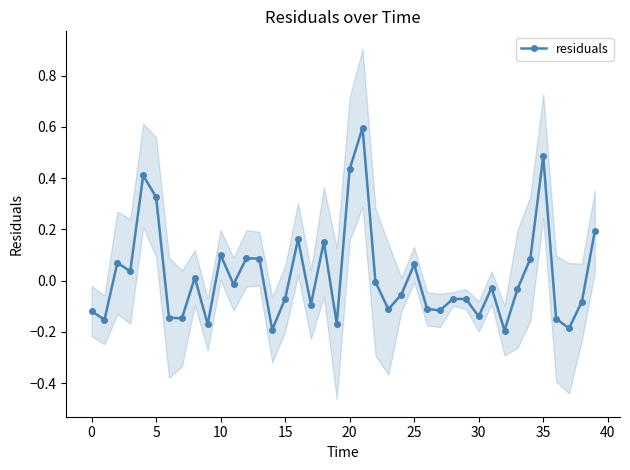

The value at 34 is 0.1. True or false?

True